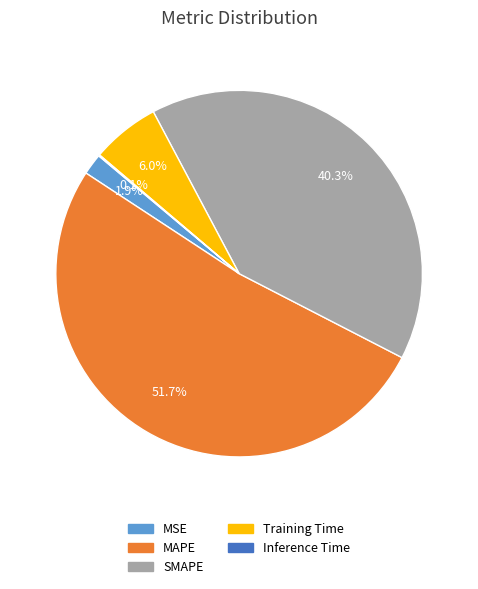

What percentage is NOT represented by MAPE?

48.3%